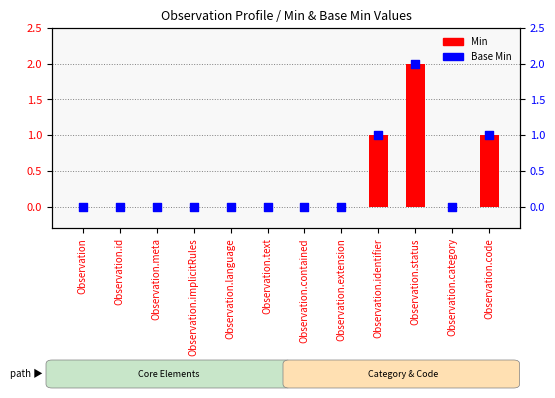

Which series contains the highest Y value?

Min